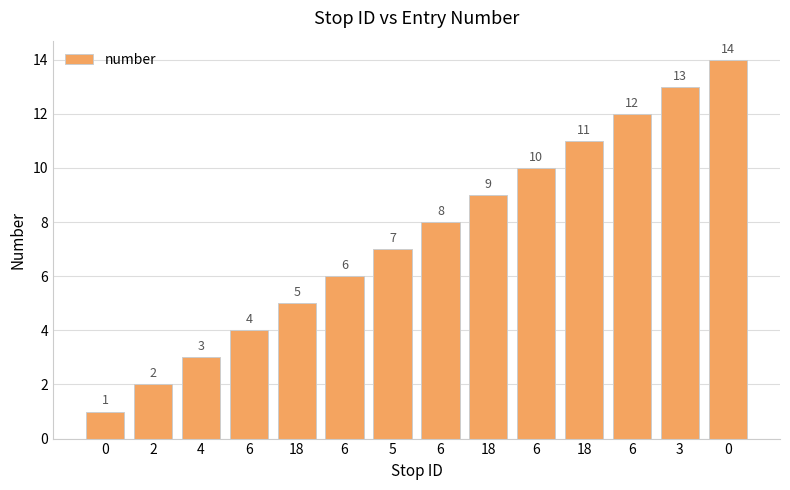

At which label does the data first exceed 8?

18